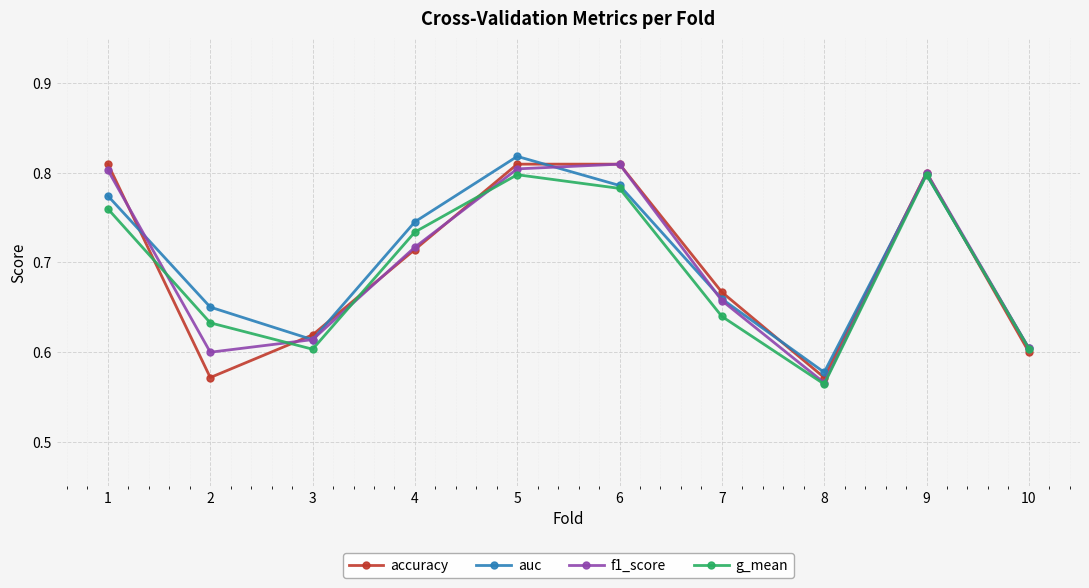

Which category has the highest value in the auc series?

5